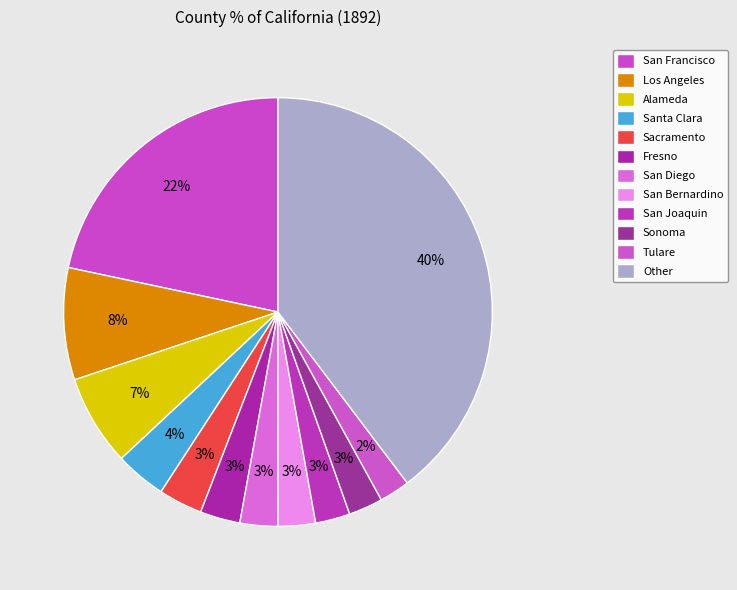

How many slices are in this pie chart?

12